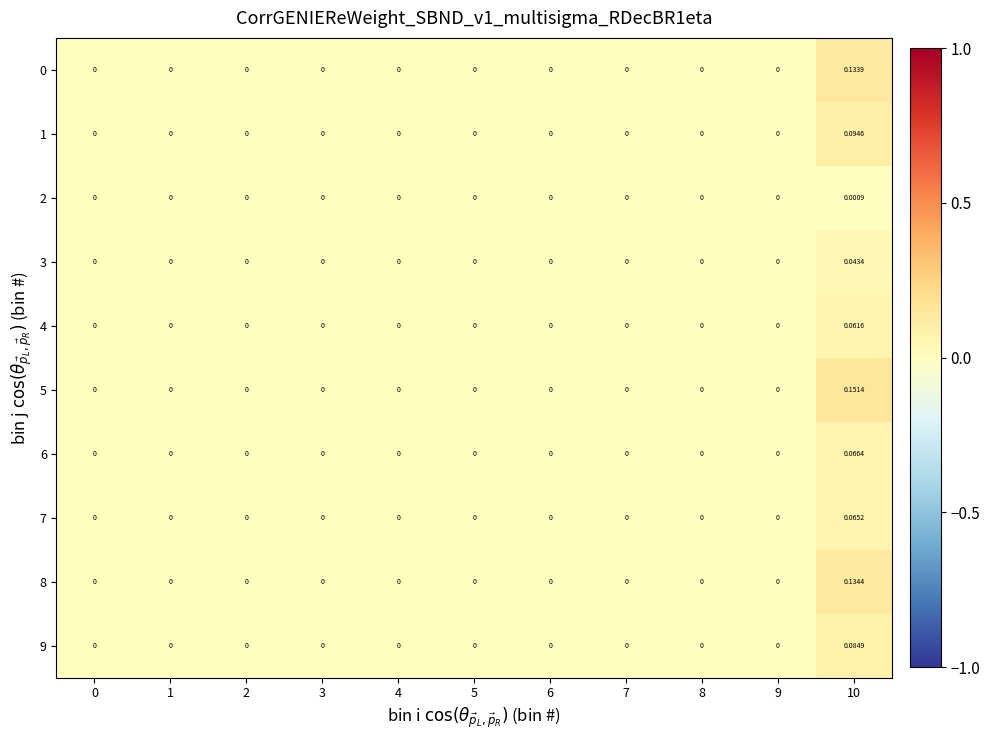

What is the total value across all series at 10?

0.8